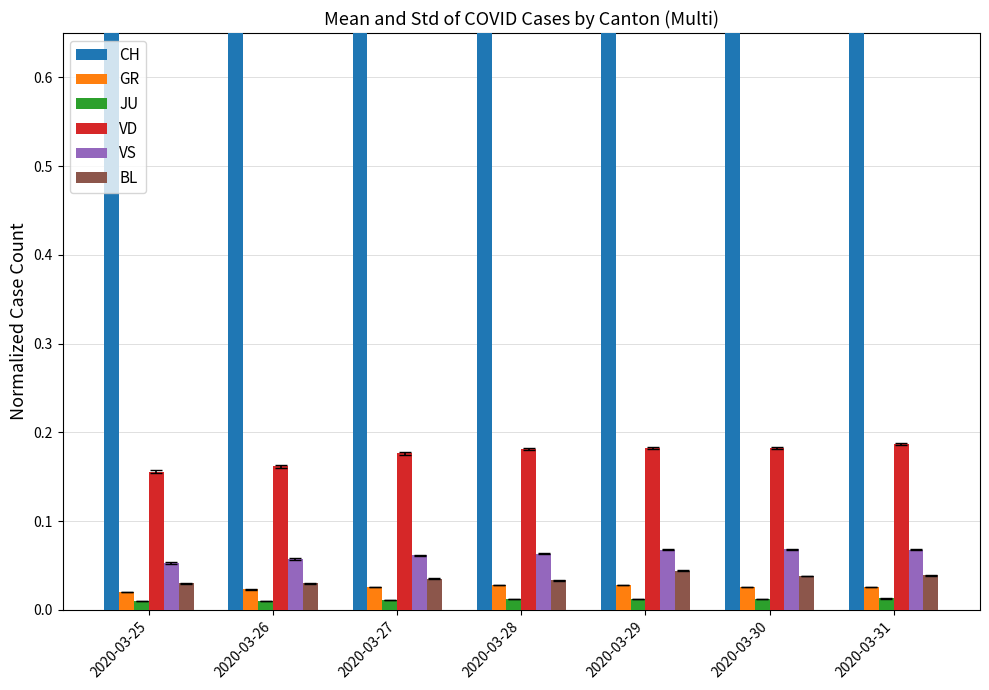

What is the lowest value of the VD series?

0.2